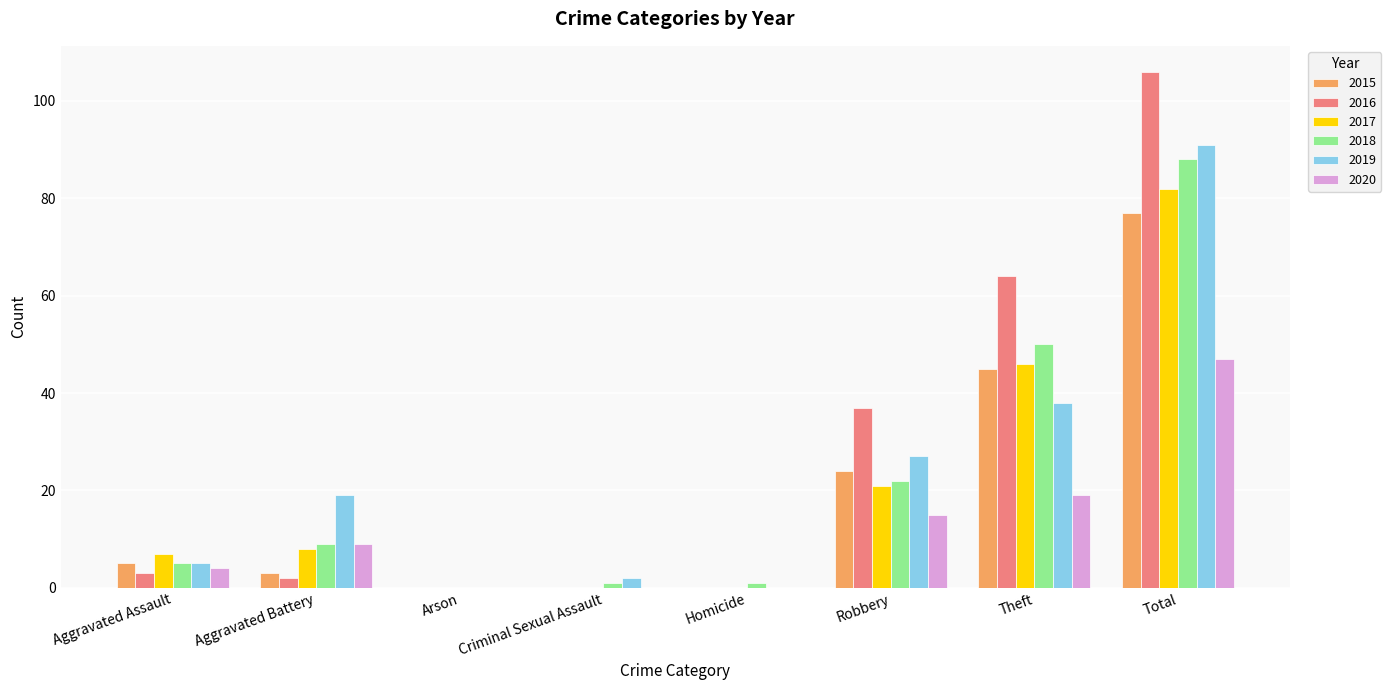

Is the value of 2016 at Aggravated Assault greater than the value of 2015 at Robbery?

No